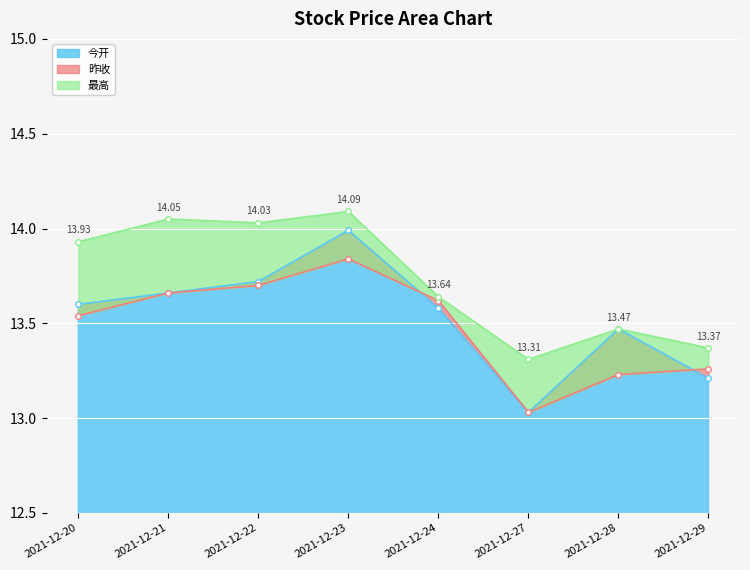

At which label does 最高 reach its peak?

2021-12-23